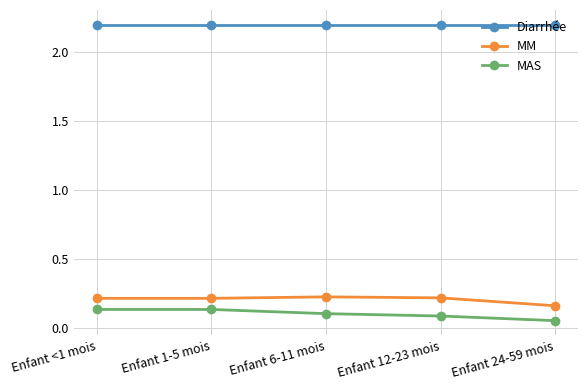

What is the difference between the highest and lowest values at Enfant <1 mois?

2.1